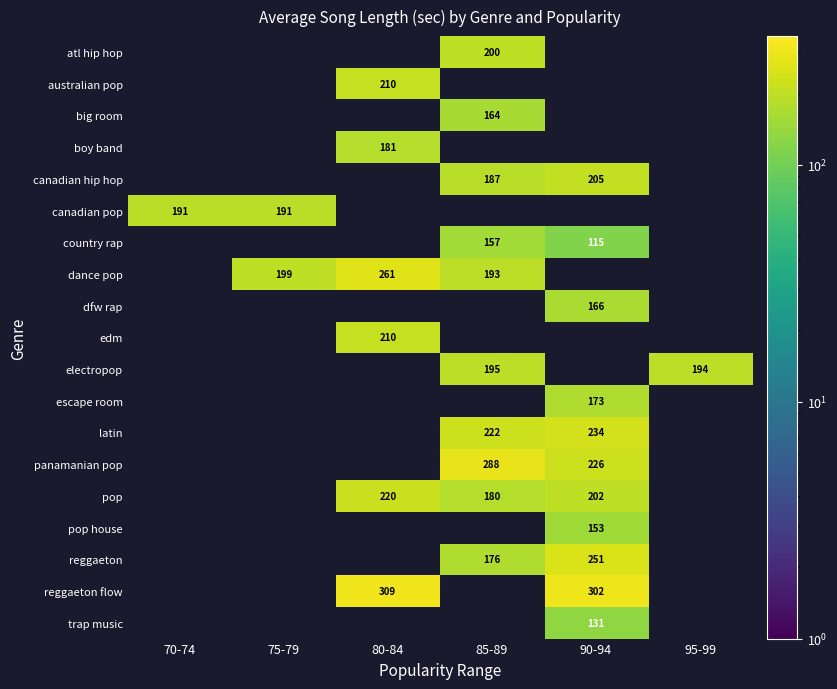

At which category does the chart reach its minimum across all series?

90-94